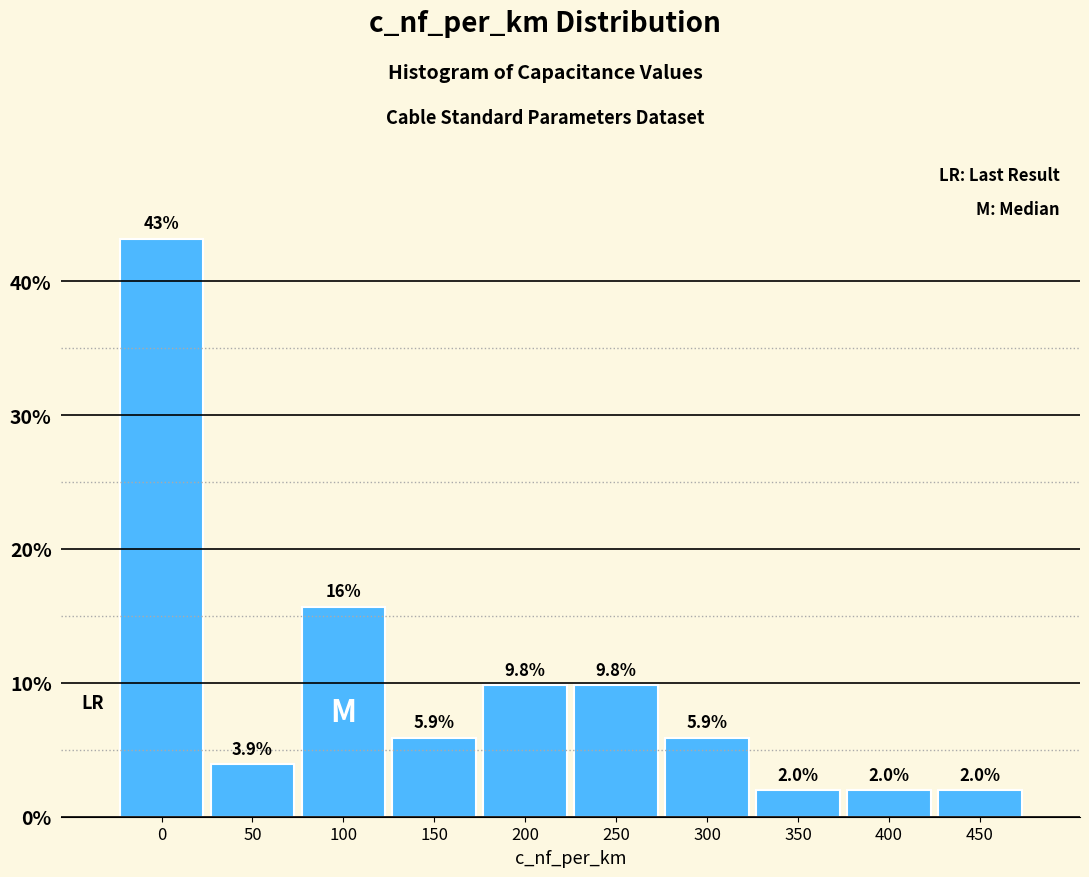

Reading left to right, list all the values displayed in this chart.

0=43.1	50=3.9	100=15.7	150=5.9	200=9.8	250=9.8	300=5.9	350=2.0	400=2.0	450=2.0